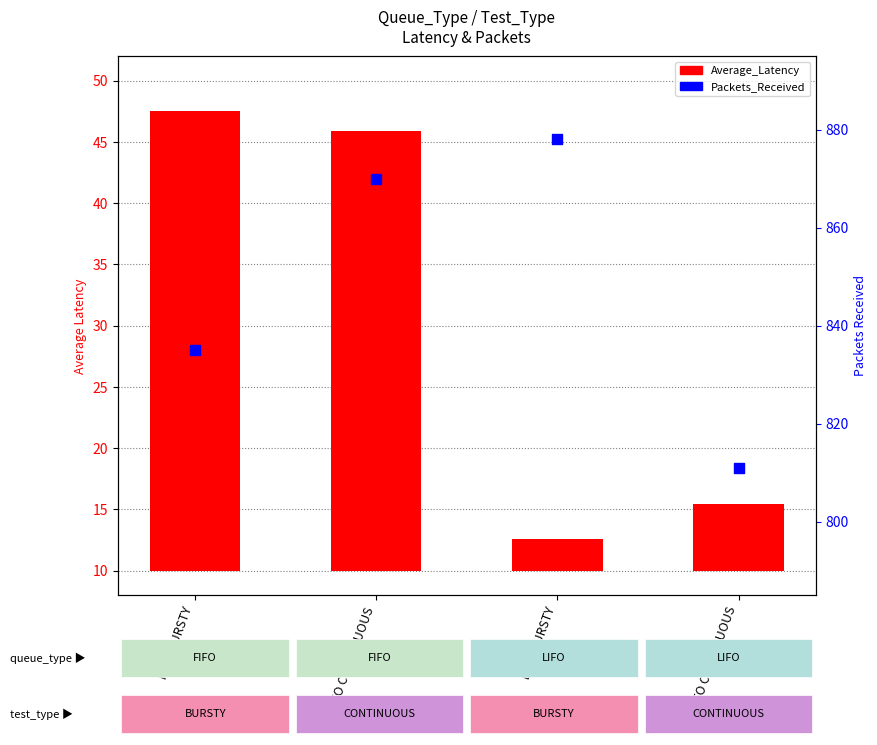

Which series has the largest Y range (max minus min)?

Packets_Received